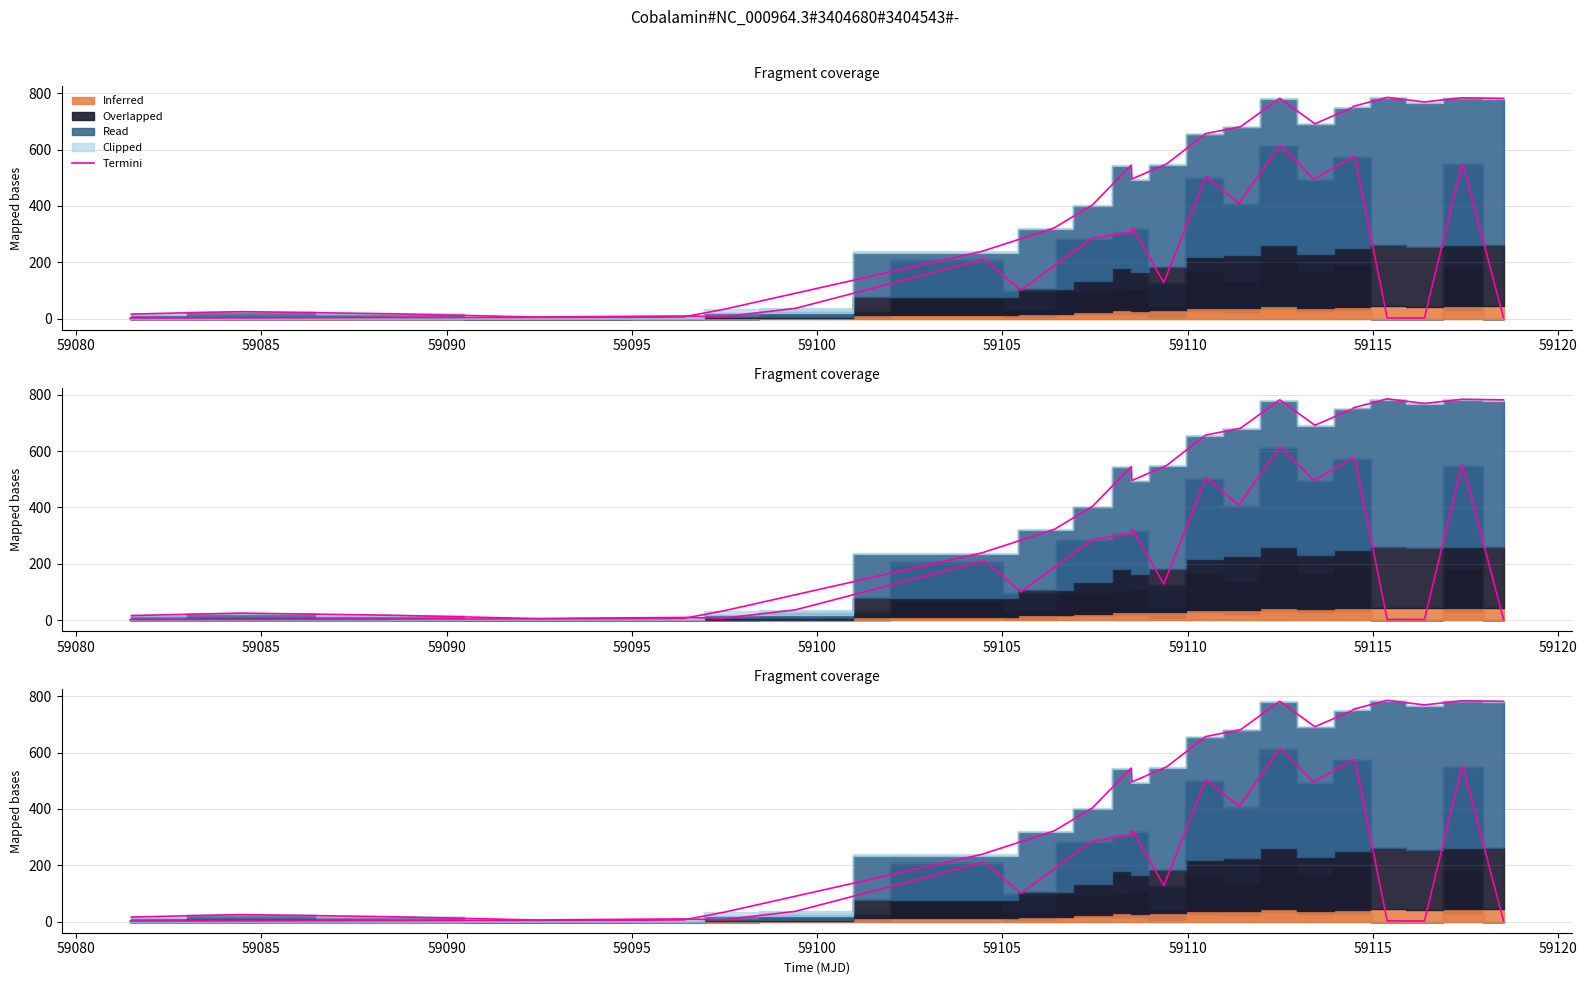

What is the difference between the maximum and second lowest values?

611.4